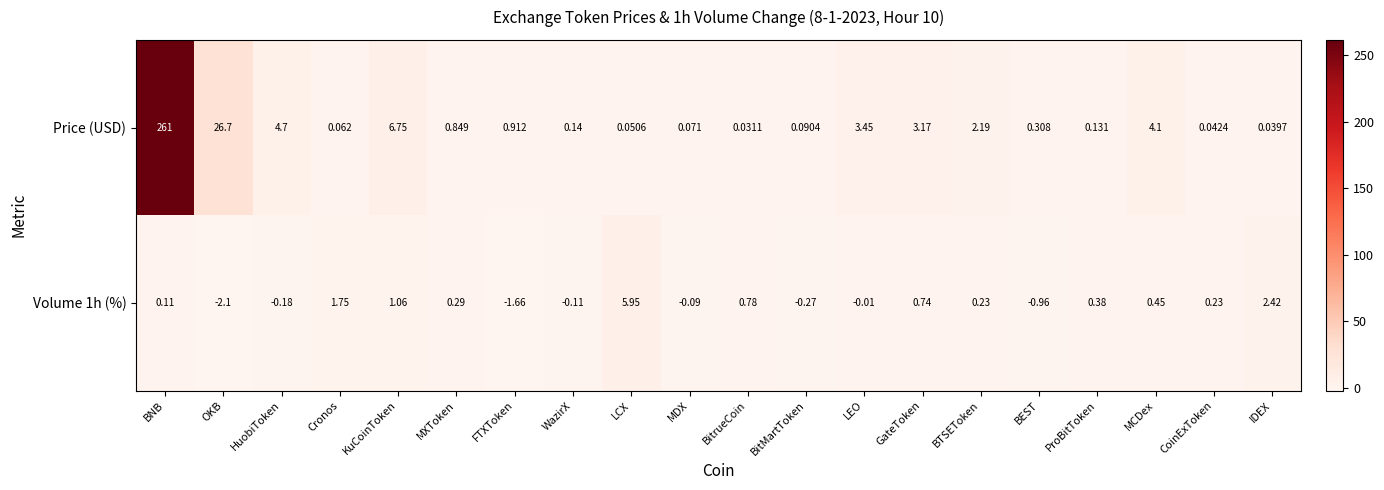

Count the number of categories in the chart.

20